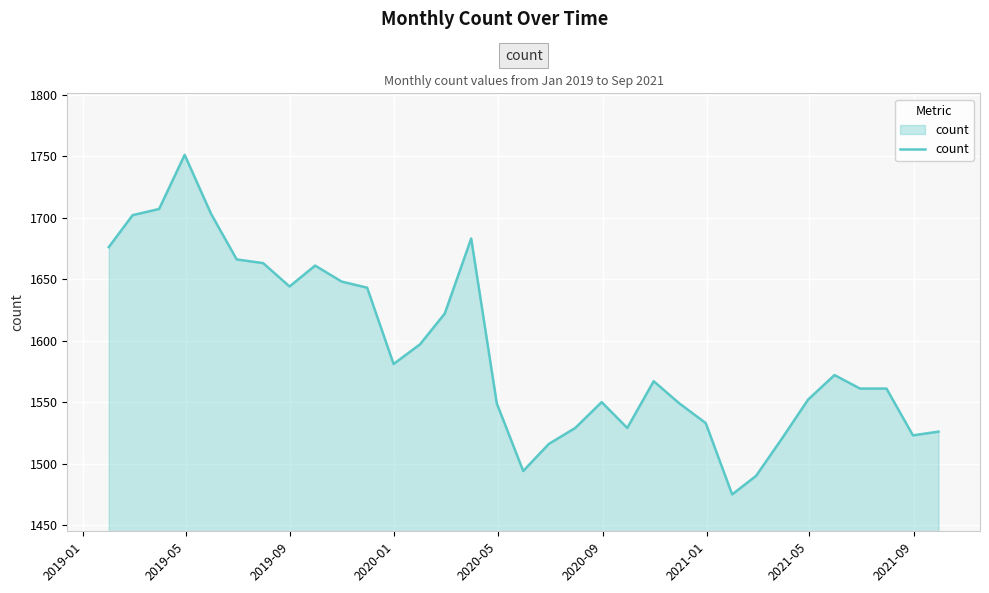

What is the difference between the maximum and minimum values?

276